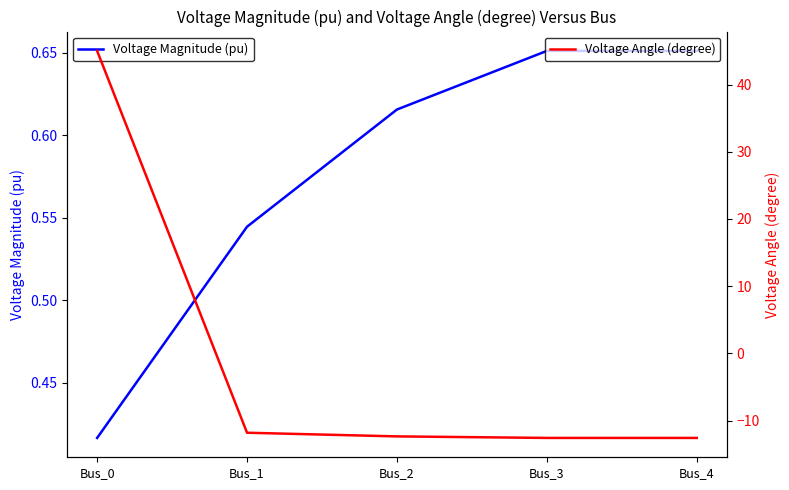

How many lines are shown in the chart?

2